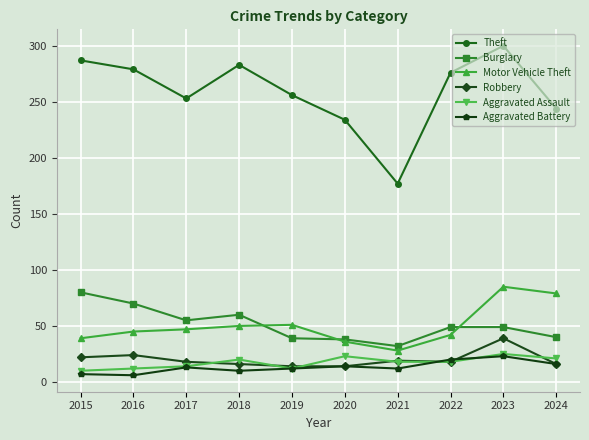

Is the value of Burglary at 2016 greater than the value of Robbery at 2019?

Yes